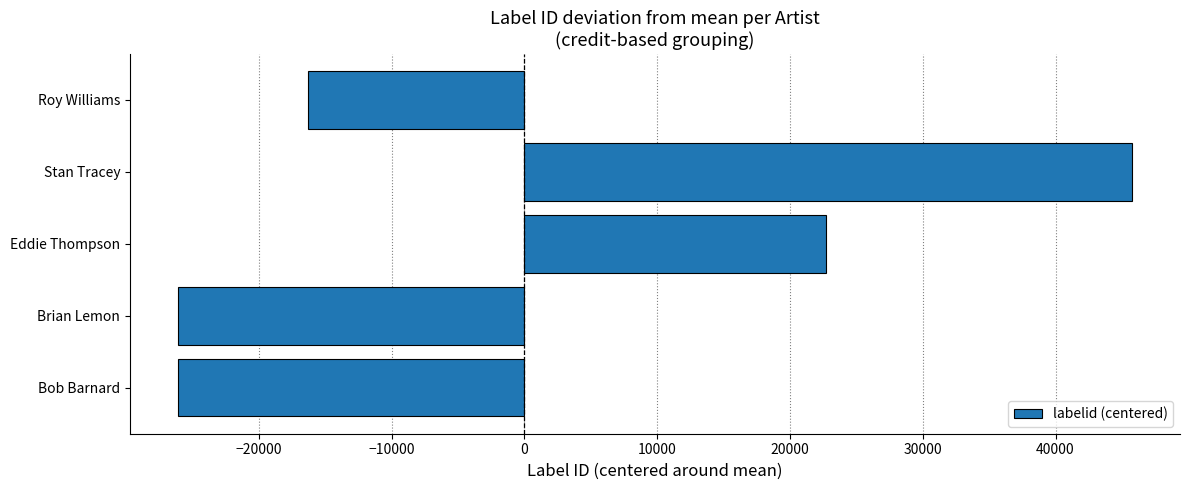

How many series are shown in this chart?

1